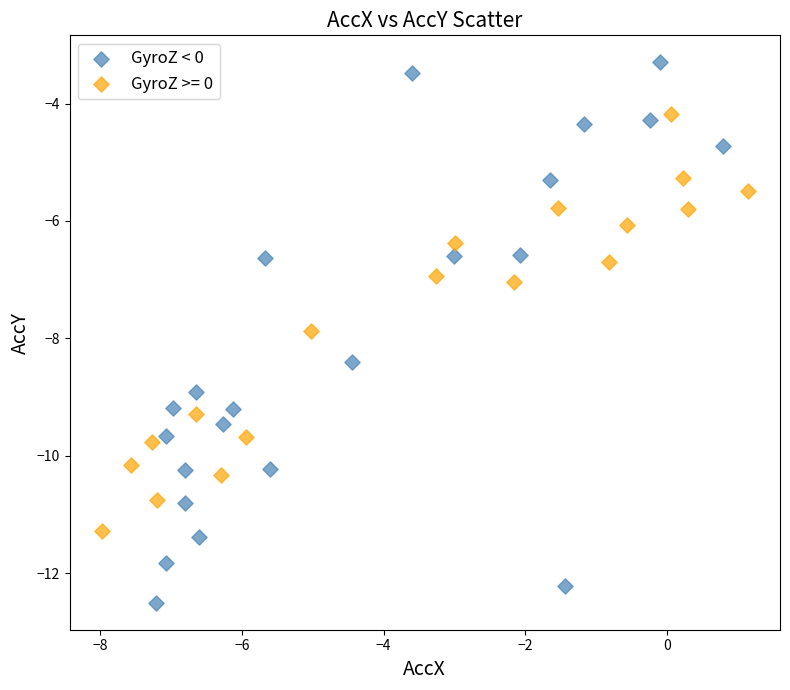

Which series contains the highest Y value?

GyroZ < 0